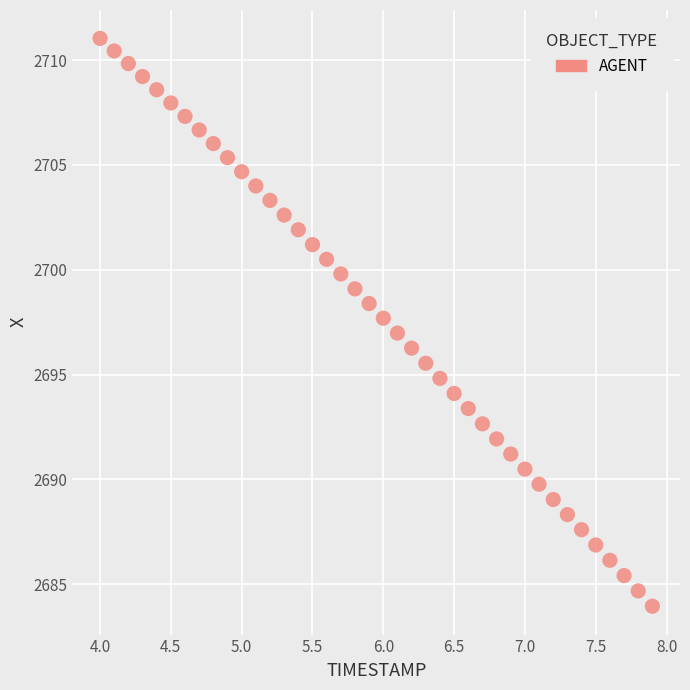

What is the range of Y values (max minus min)?

27.1